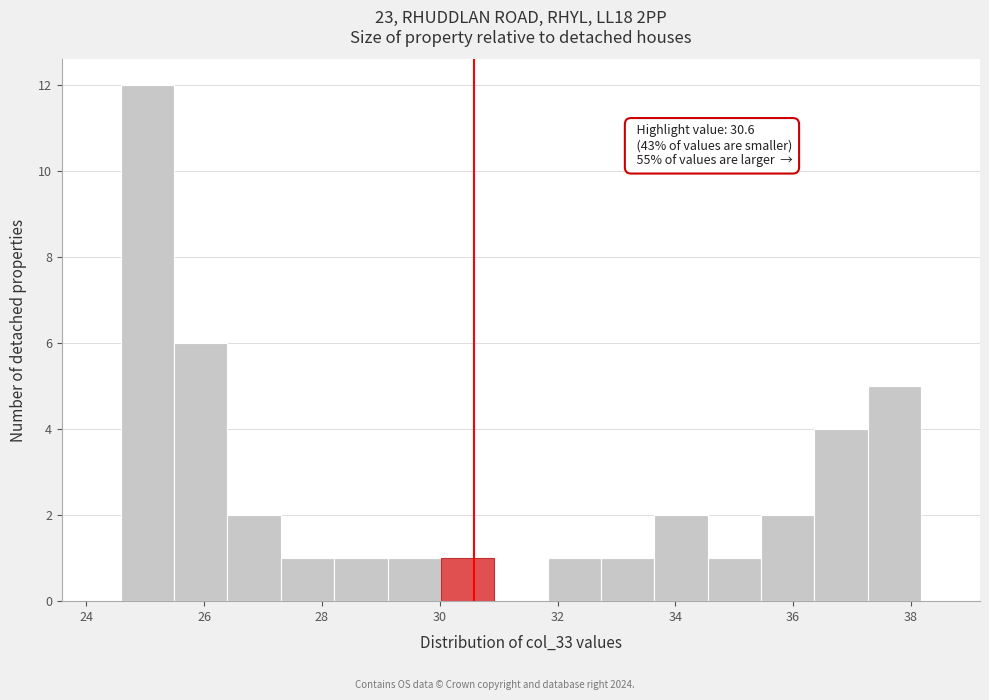

Which range on the x-axis has the tallest bar?

24.6 to 25.4